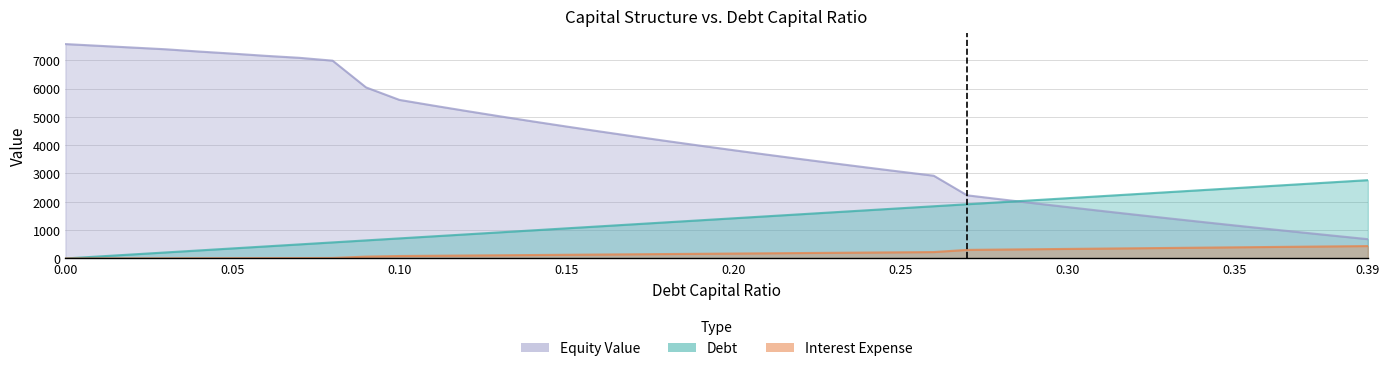

How many distinct data groups are displayed?

3